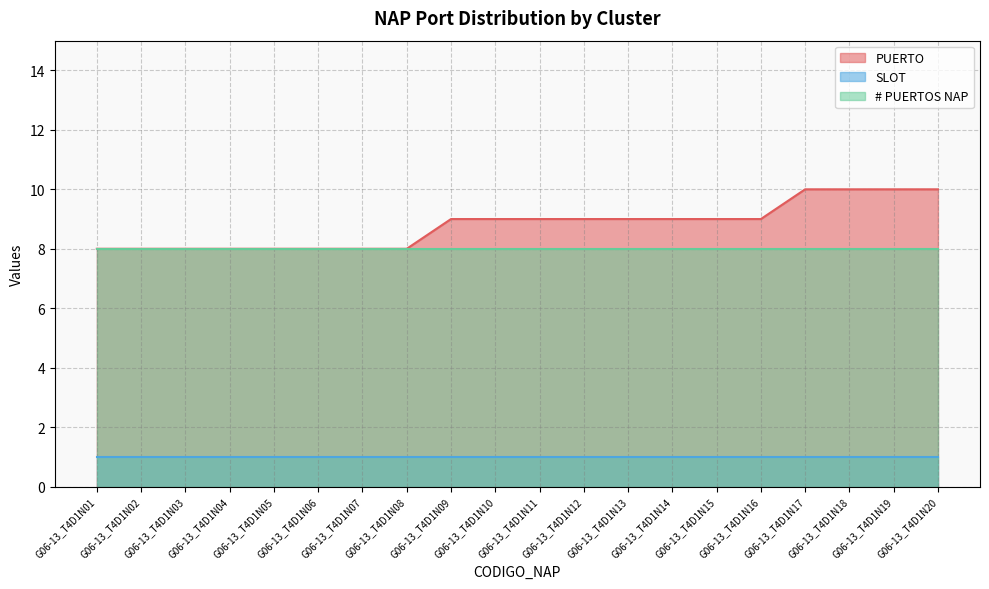

Rank the categories by # PUERTOS NAP value from highest to lowest.

G06-13_T4D1N01, G06-13_T4D1N02, G06-13_T4D1N03, G06-13_T4D1N04, G06-13_T4D1N05, G06-13_T4D1N06, G06-13_T4D1N07, G06-13_T4D1N08, G06-13_T4D1N09, G06-13_T4D1N10, G06-13_T4D1N11, G06-13_T4D1N12, G06-13_T4D1N13, G06-13_T4D1N14, G06-13_T4D1N15, G06-13_T4D1N16, G06-13_T4D1N17, G06-13_T4D1N18, G06-13_T4D1N19, G06-13_T4D1N20